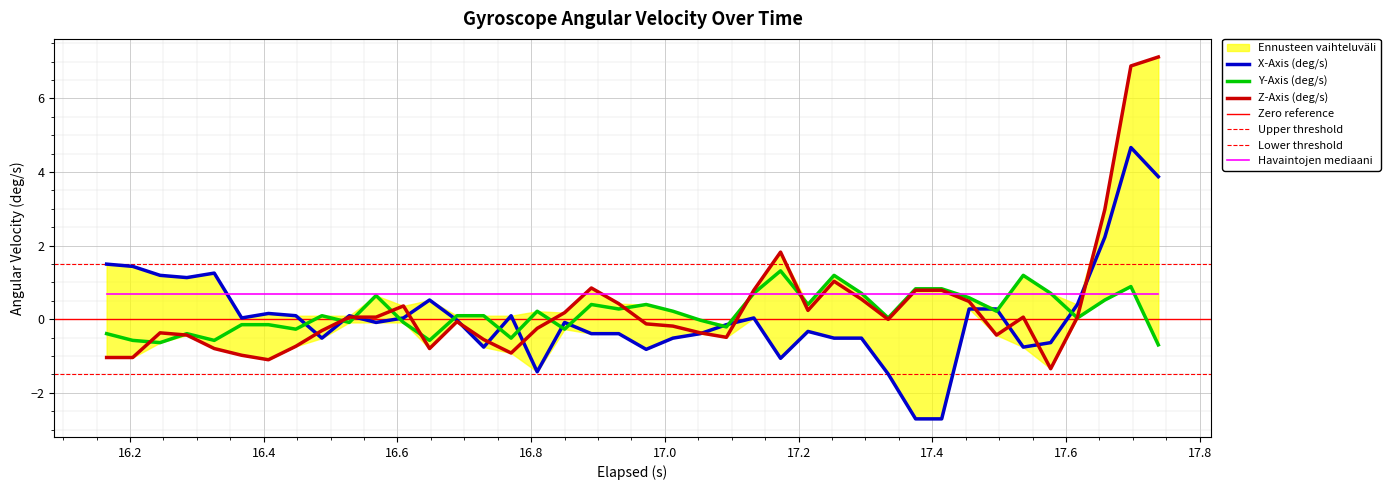

What is the highest value of the X-Axis (deg/s) series?

4.7